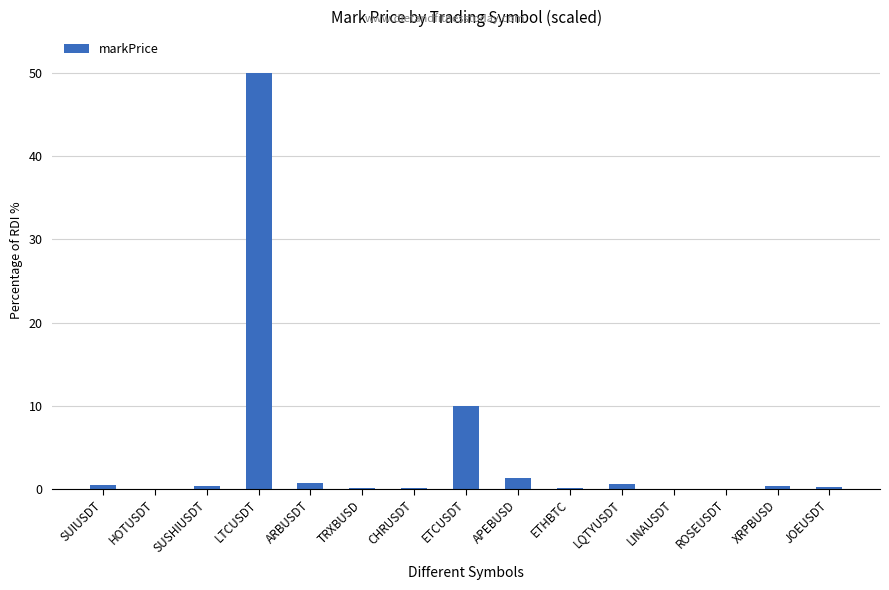

What is the sum of all values?

63.9